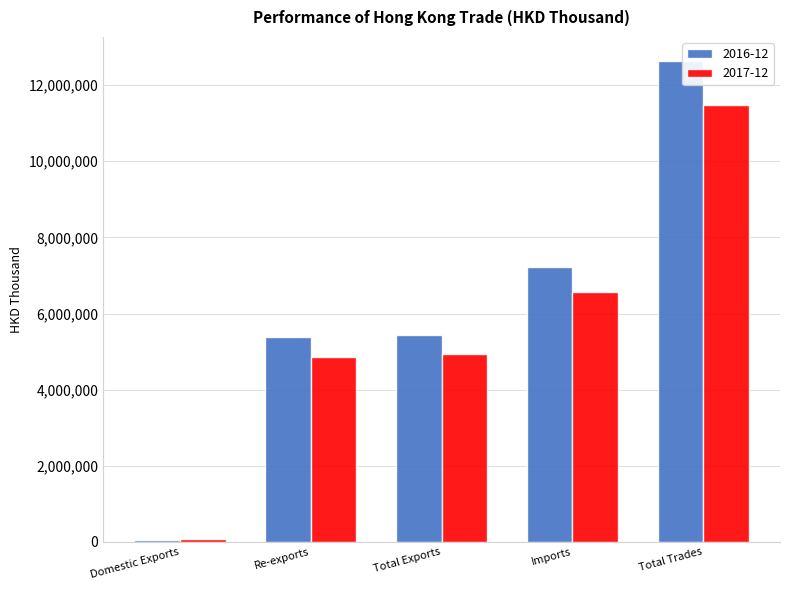

How many bars are there in total?

10